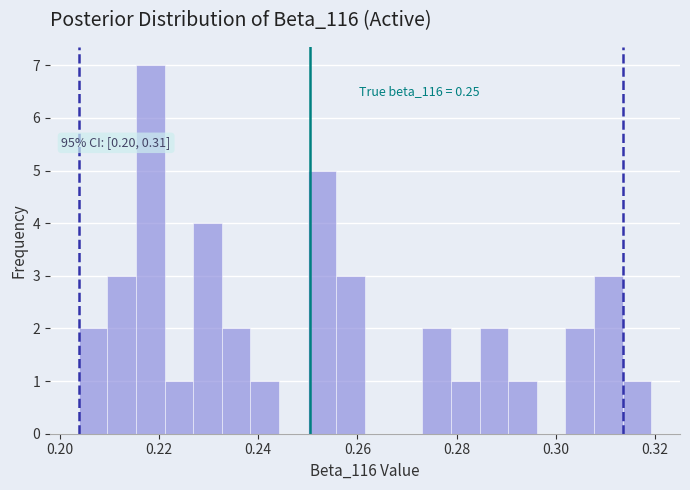

Read against the x-axis, roughly where is the centre of the tallest bar?

0.218